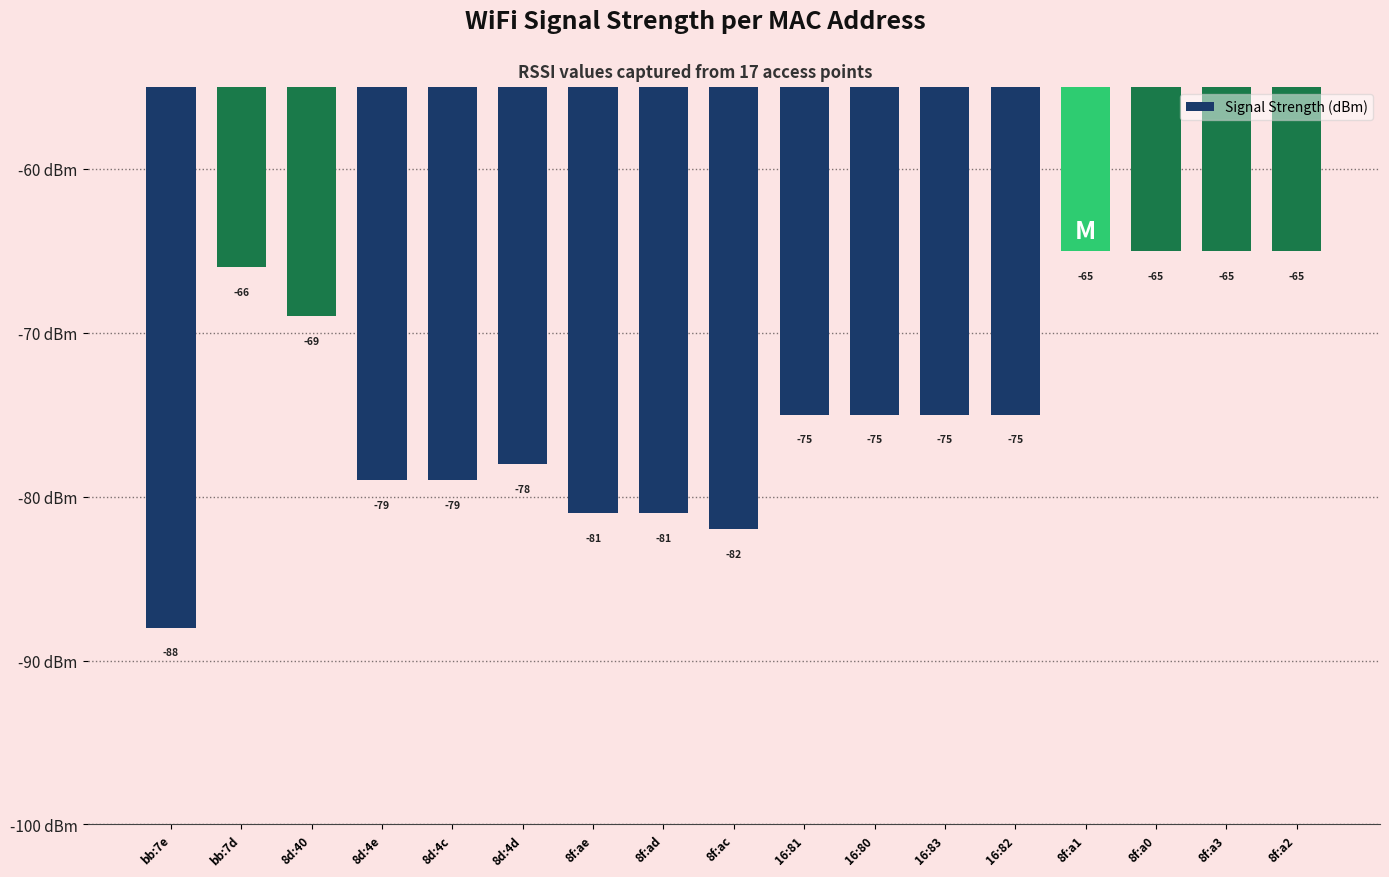

Does the chart contain any negative values?

Yes